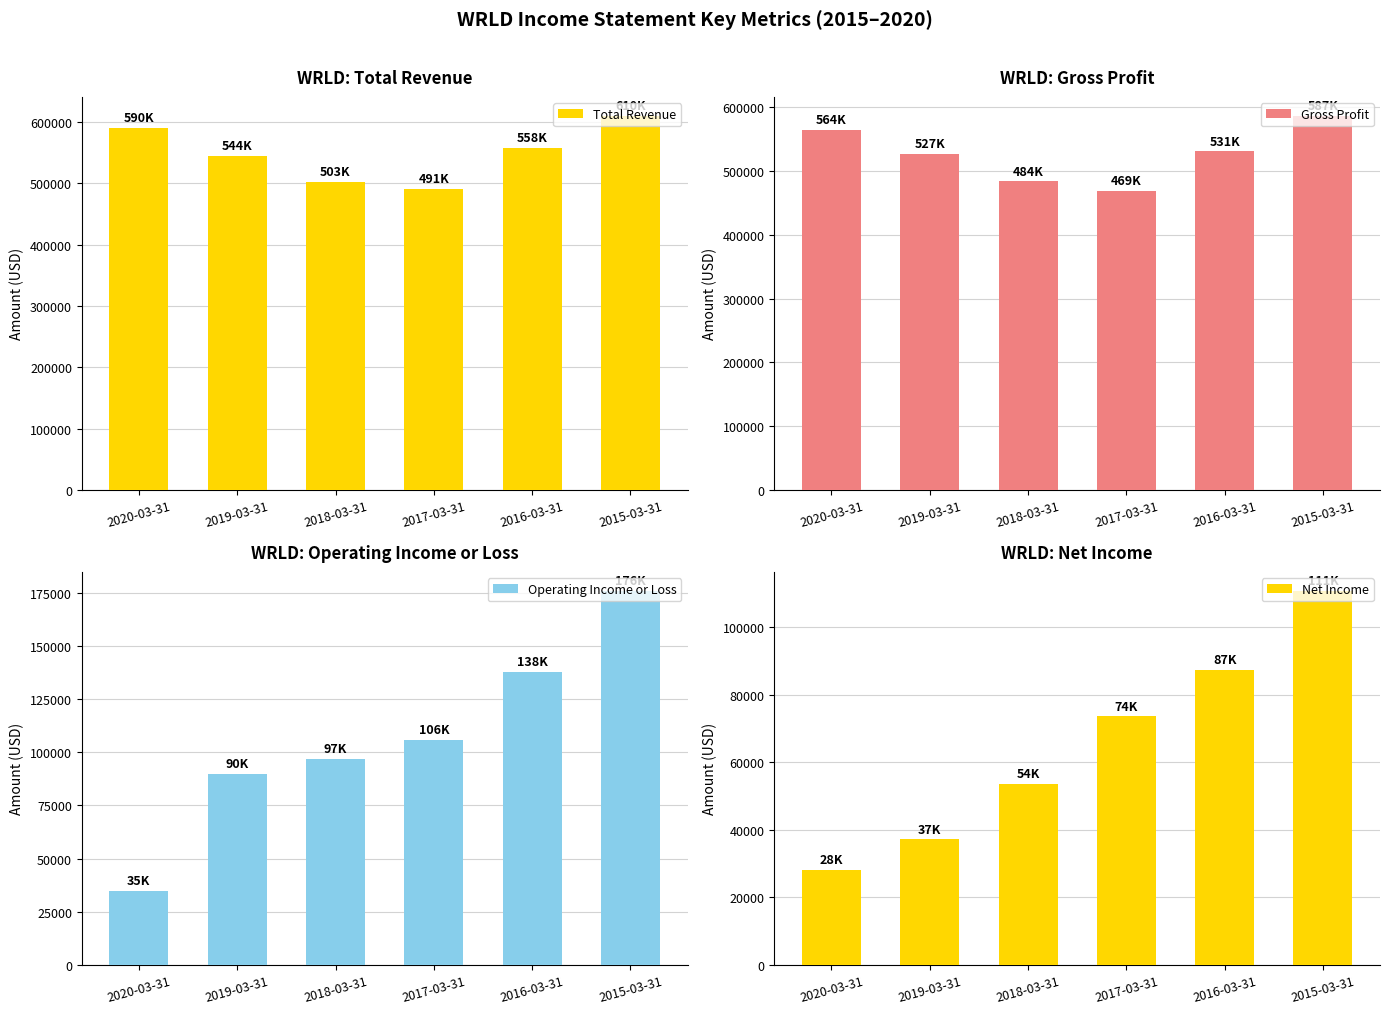

The Net Income series shows 39493 at 2020-03-31. True or false?

False